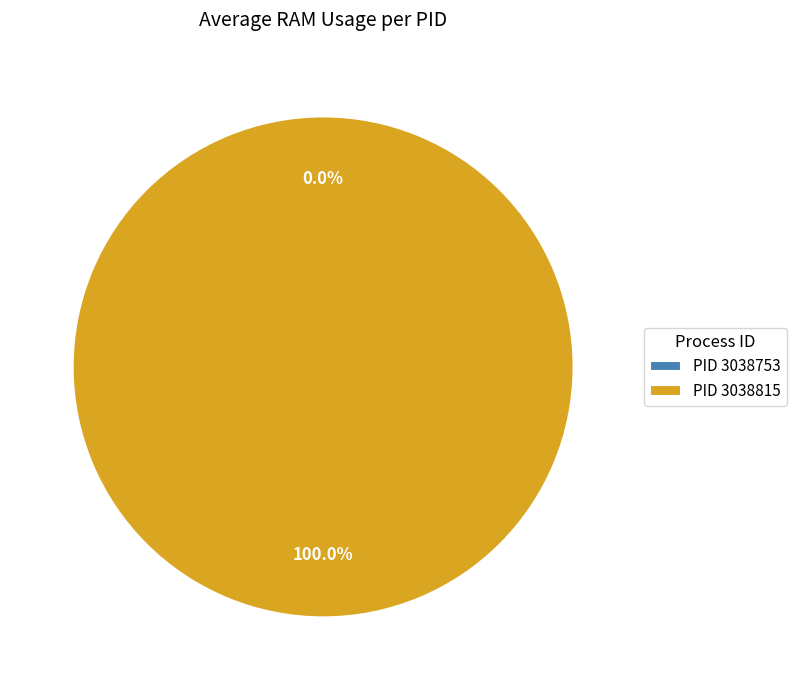

What is the largest slice in the pie chart?

3038815